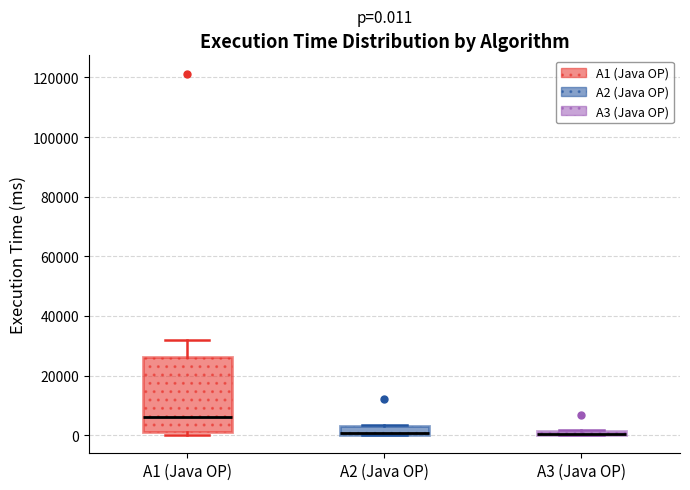

Which box is the tallest, from its lower edge to its upper edge?

A1 (Java OP)